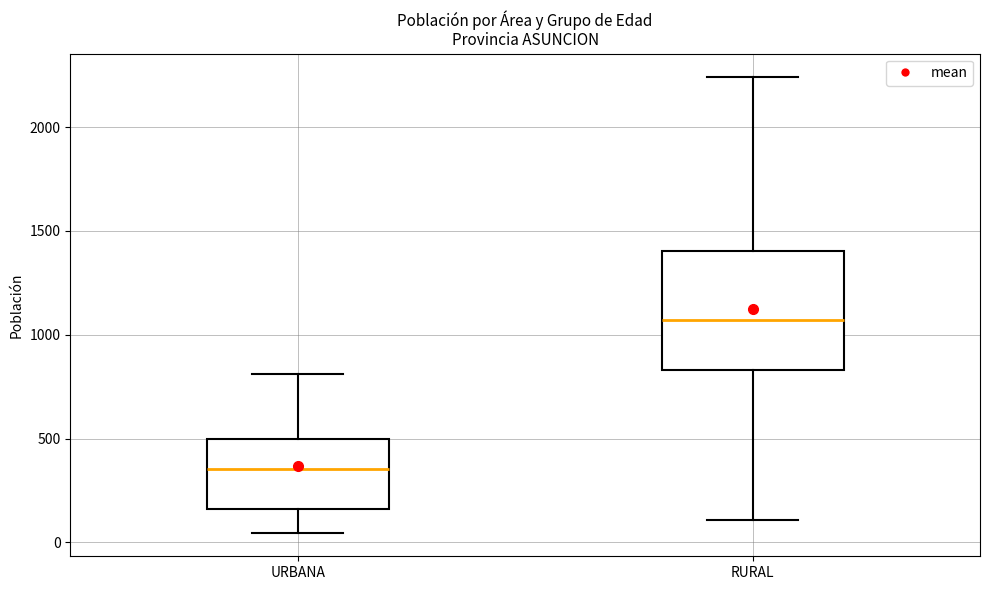

Which box has the highest median line?

RURAL